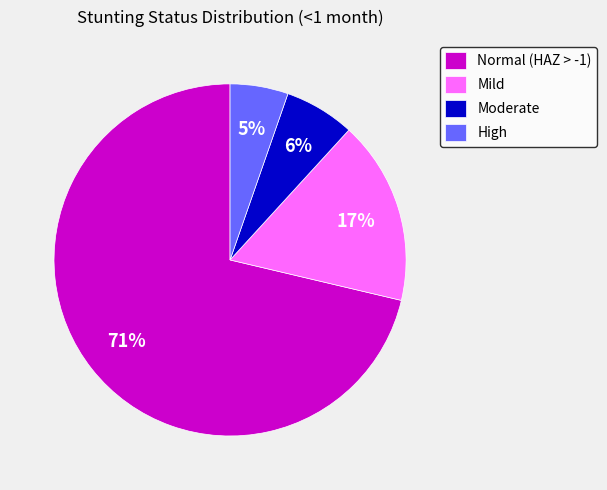

To the nearest percent, what is the average slice percentage?

25%